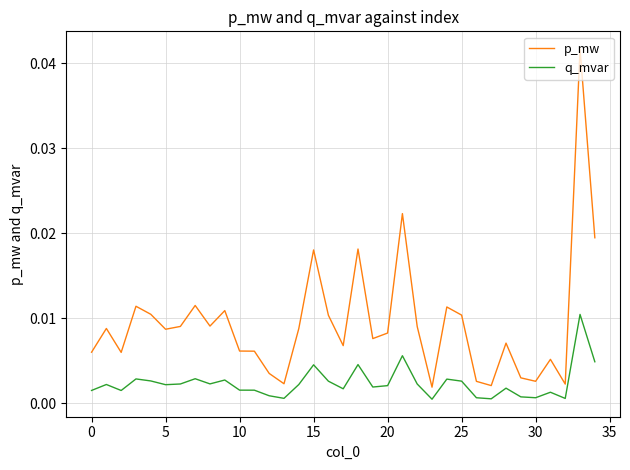

What are all the series names shown in the legend?

p_mw, q_mvar